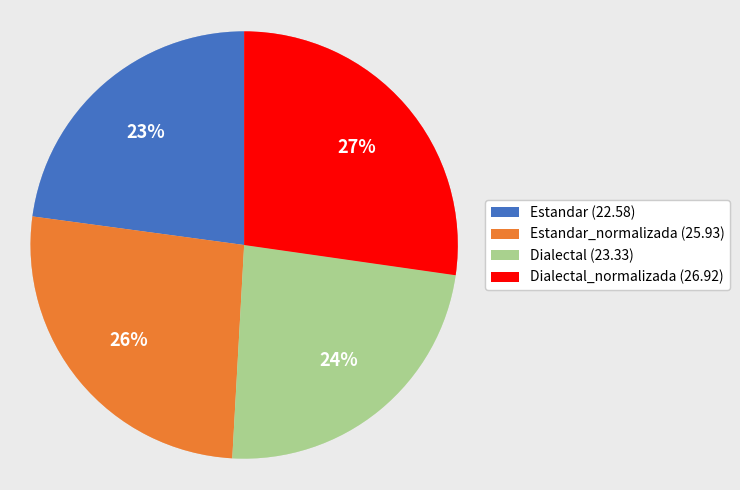

Is there any slice that represents more than half of the pie?

No